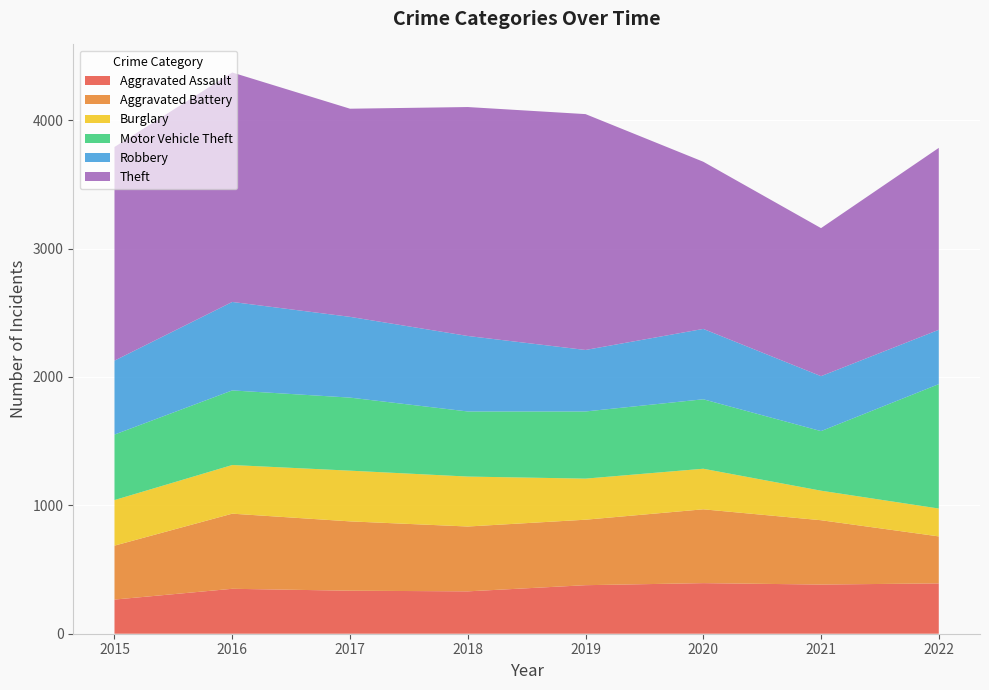

Reading right to left, list all the values displayed in this chart.

Aggravated Assault: 392	383	394	378	330	335	350	266
Aggravated Battery: 366	501	575	510	505	540	585	420
Burglary: 217	230	316	320	389	395	379	355
Motor Vehicle Theft: 969	464	541	523	507	569	581	510
Robbery: 423	428	548	479	588	629	689	576
Theft: 1417	1153	1302	1837	1783	1621	1787	1664